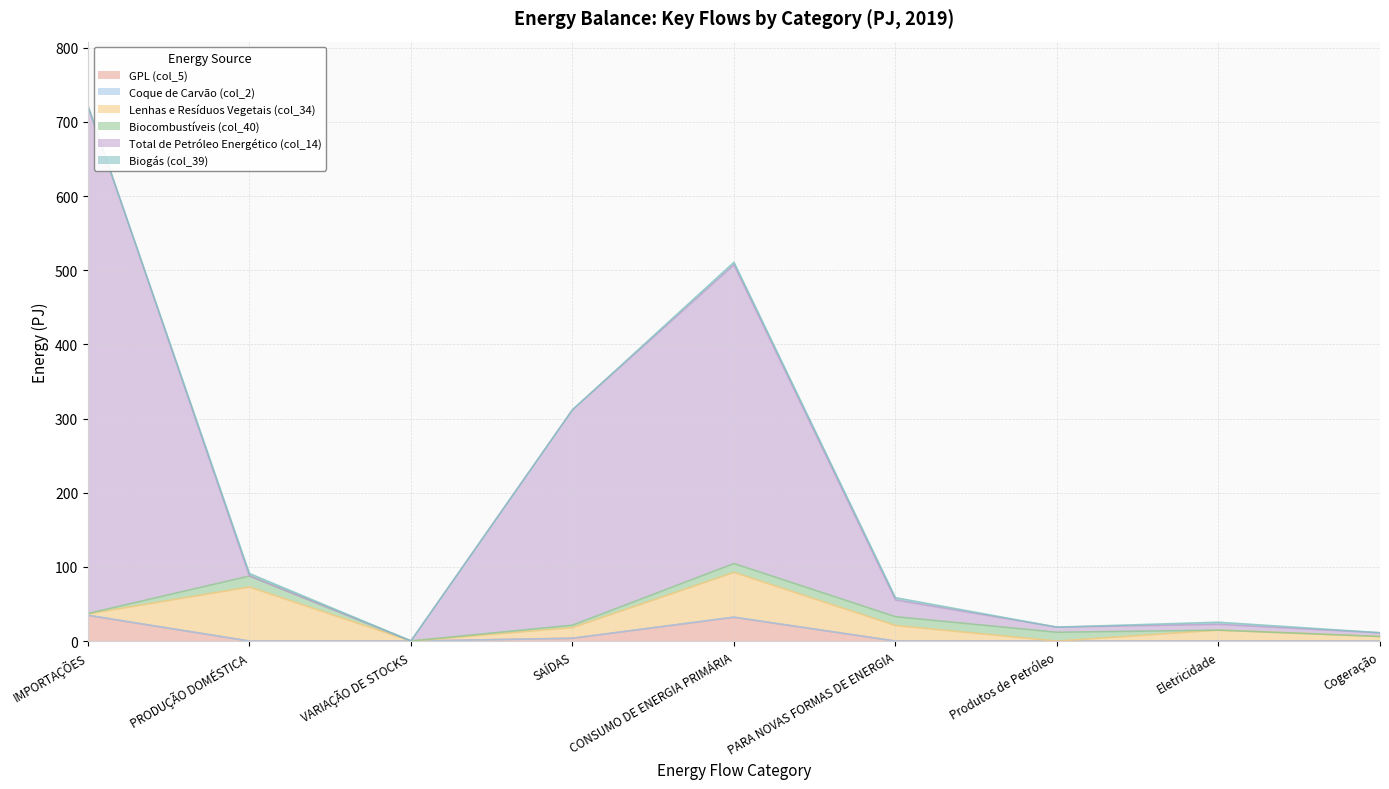

What is the highest value of the GPL (col_5) series?

34.6